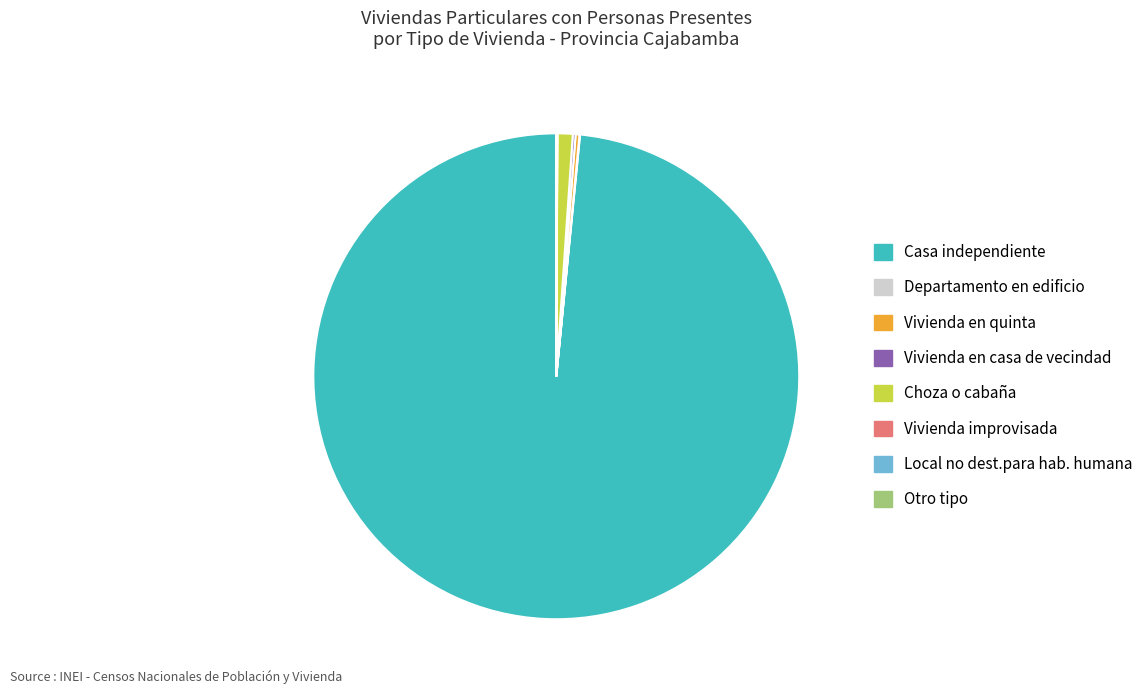

Does Choza o cabaña represent more than half of the total?

No